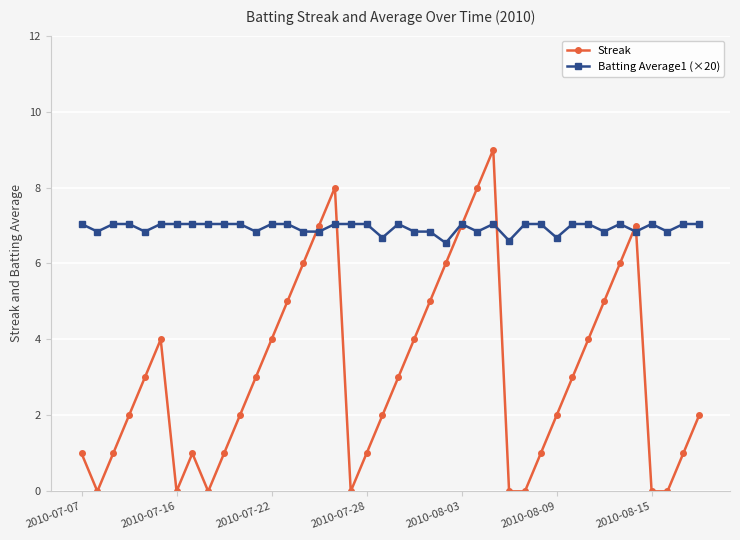

Which series has the largest total across all categories?

Batting Average1 (×20)